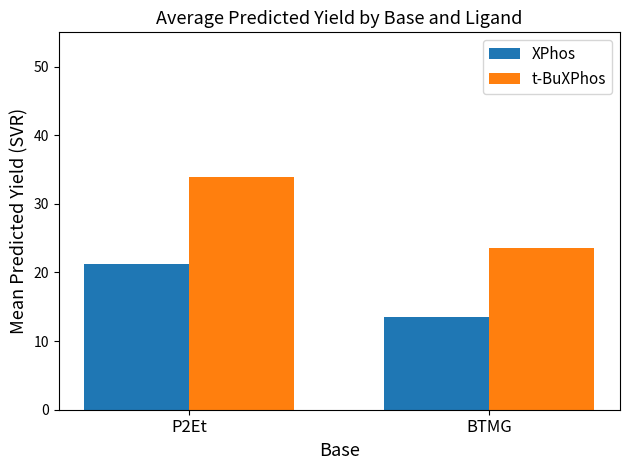

List the series in order of their overall mean, highest first.

t-BuXPhos, XPhos